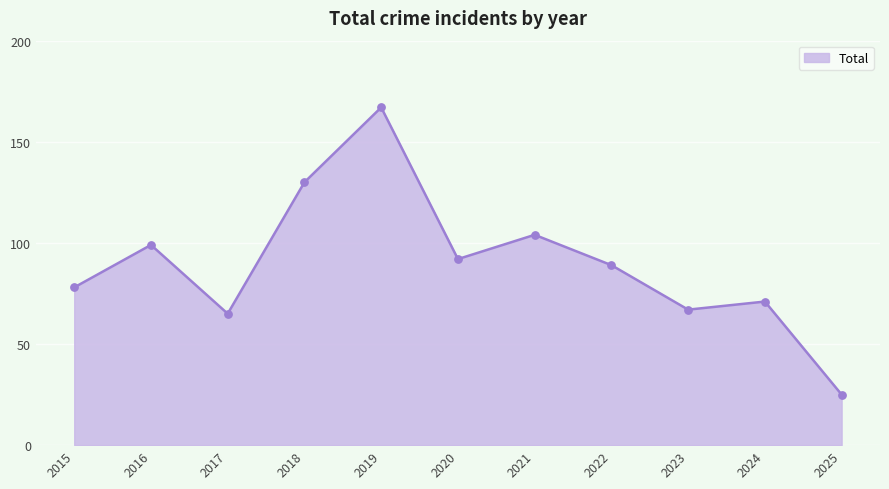

Between 2016 and 2024, which is larger?

2016